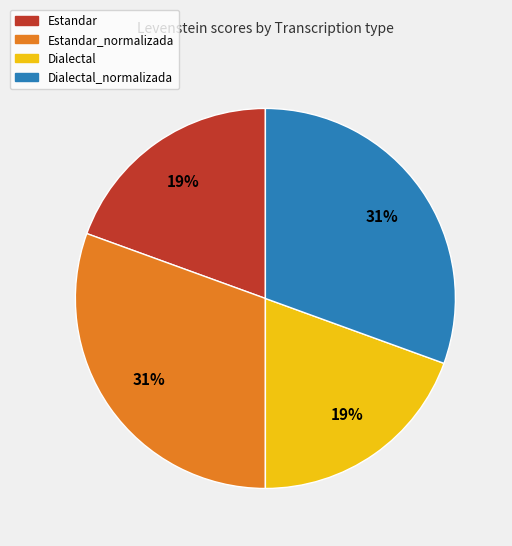

Does any single category account for the majority?

No